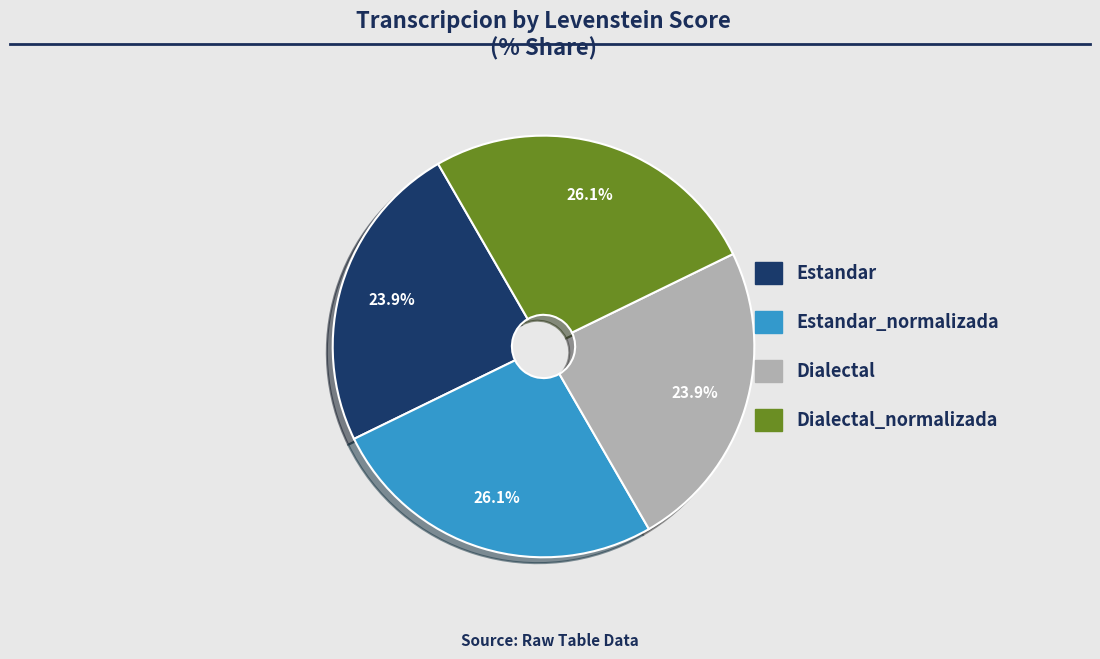

Does any single category account for the majority?

No